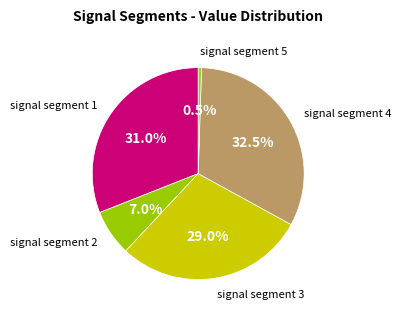

Does any single category account for the majority?

No